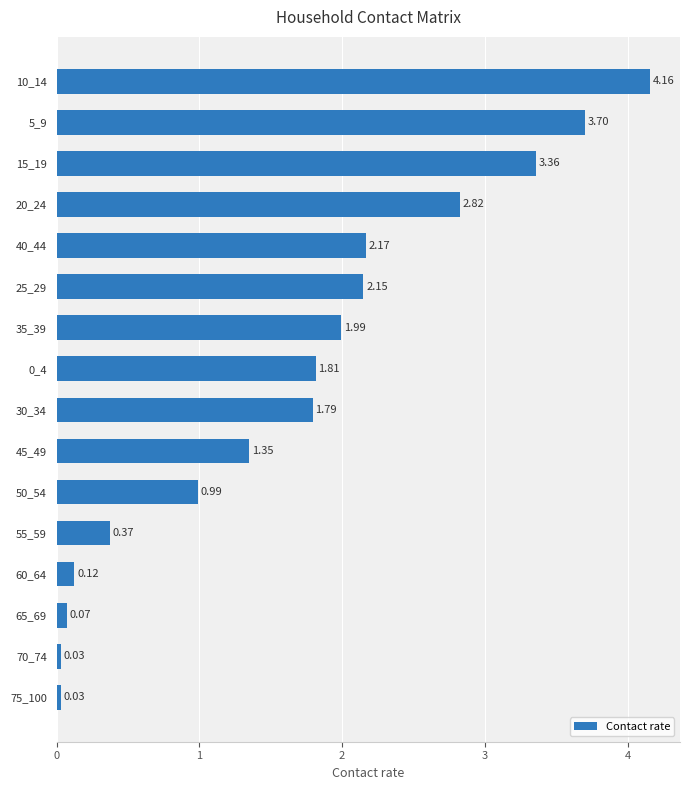

Approximately how many times larger is the value at 50_54 compared to 5_9?

0.3